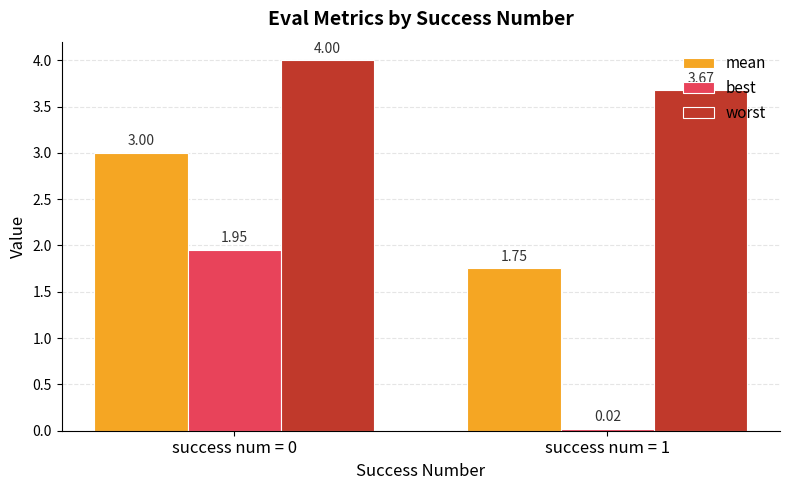

Which series has the widest spread of values?

best